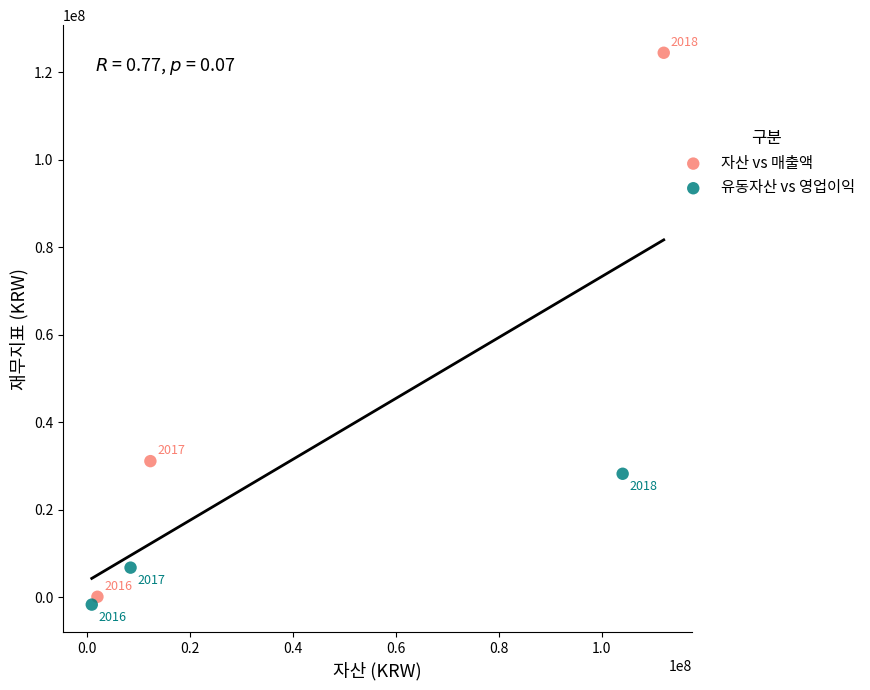

Which series reaches the minimum Y coordinate?

유동자산 vs 영업이익